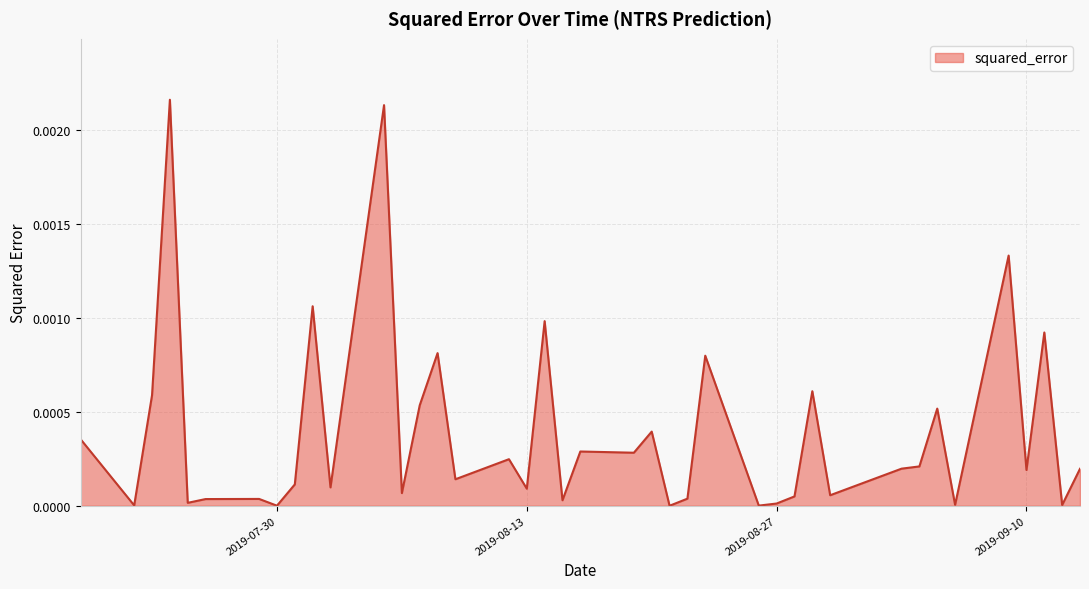

Is it true that the value at 2019-07-30 is 0.0?

True